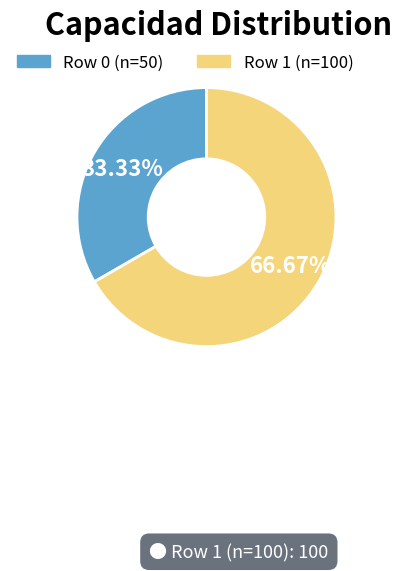

Do Row 1 (n=100) and Row 0 (n=50) together represent more than half of the pie?

Yes